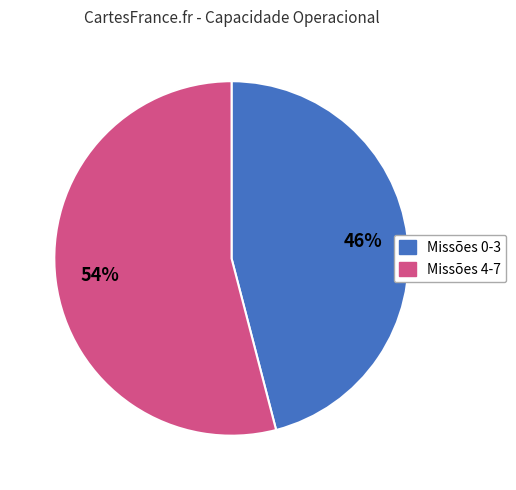

Is there any slice that represents more than half of the pie?

Yes